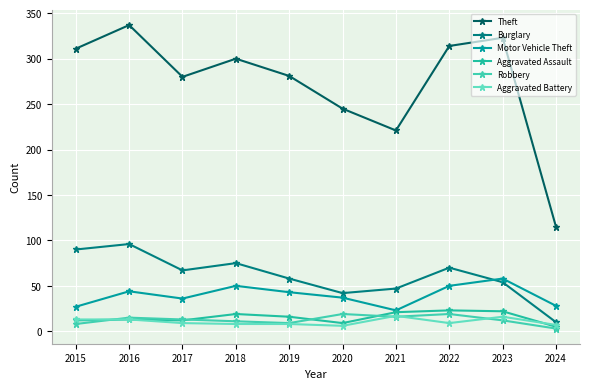

Where does the Burglary series first go above 67?

2015